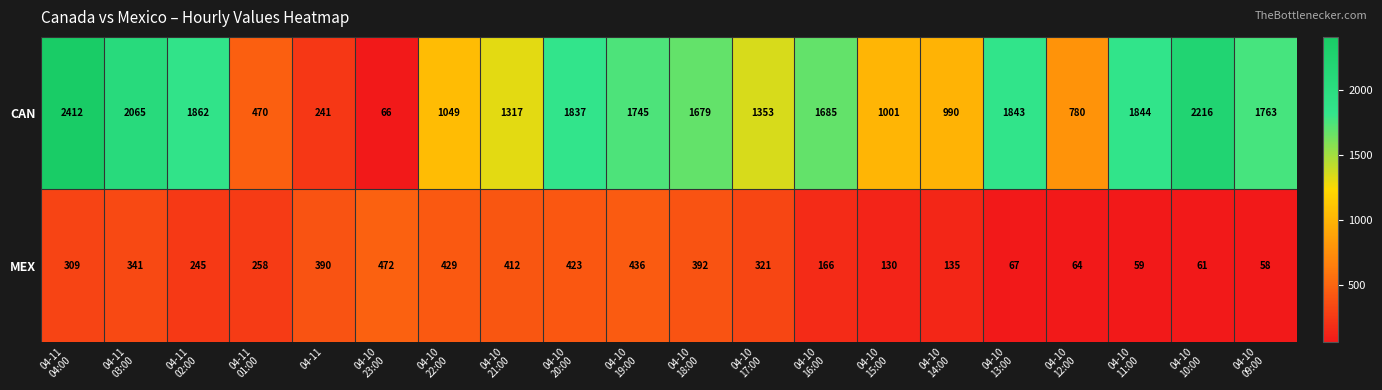

At how many categories does at least one series exceed 1674?

11